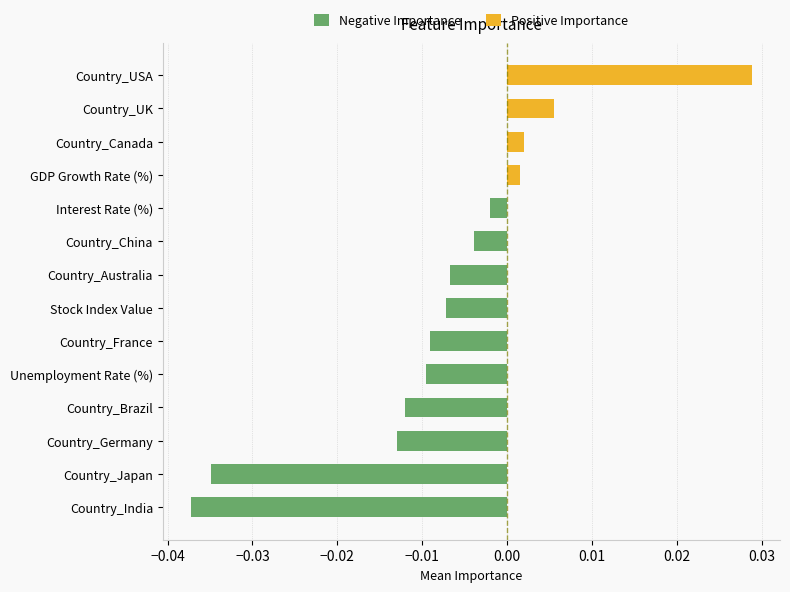

Between Country_China and Unemployment Rate (%), which is larger?

Country_China